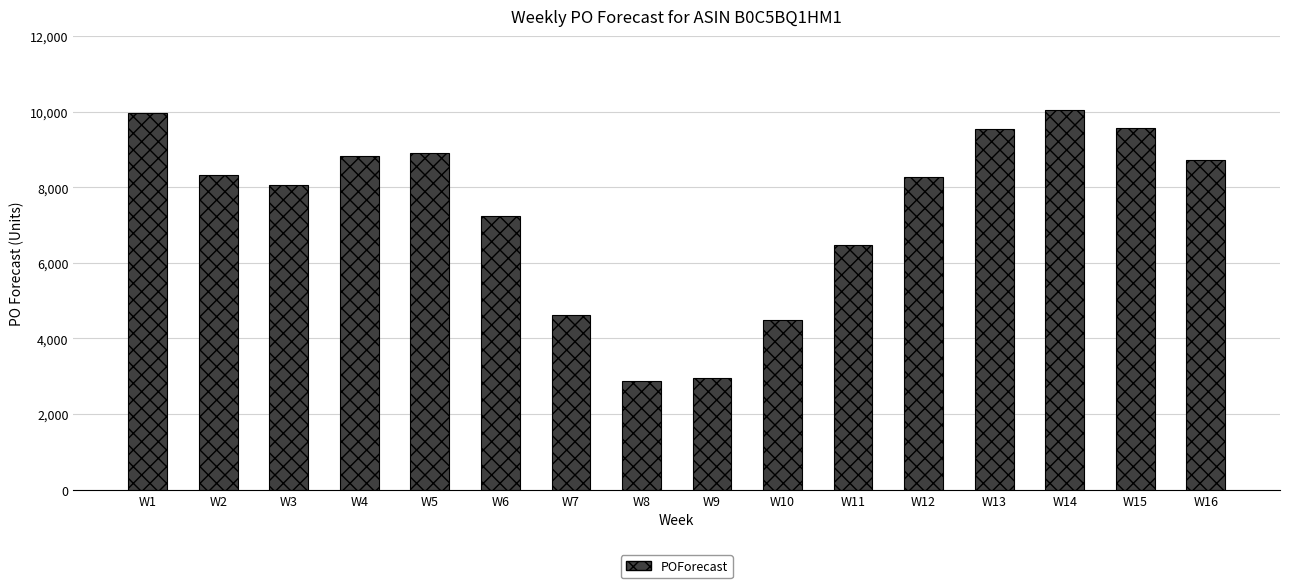

Approximately how many times larger is the value at W9 compared to W15?

0.3